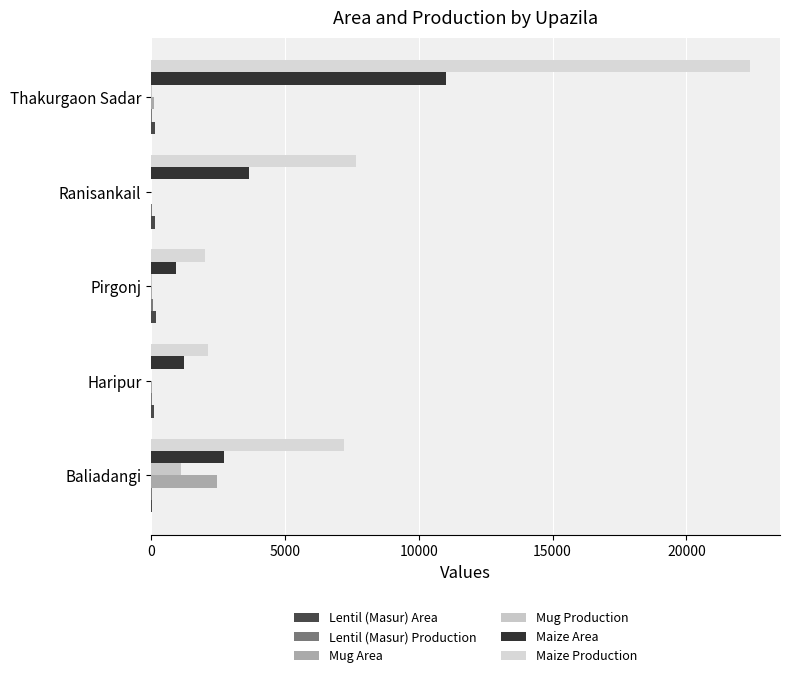

Which series has the widest spread of values?

Maize Production